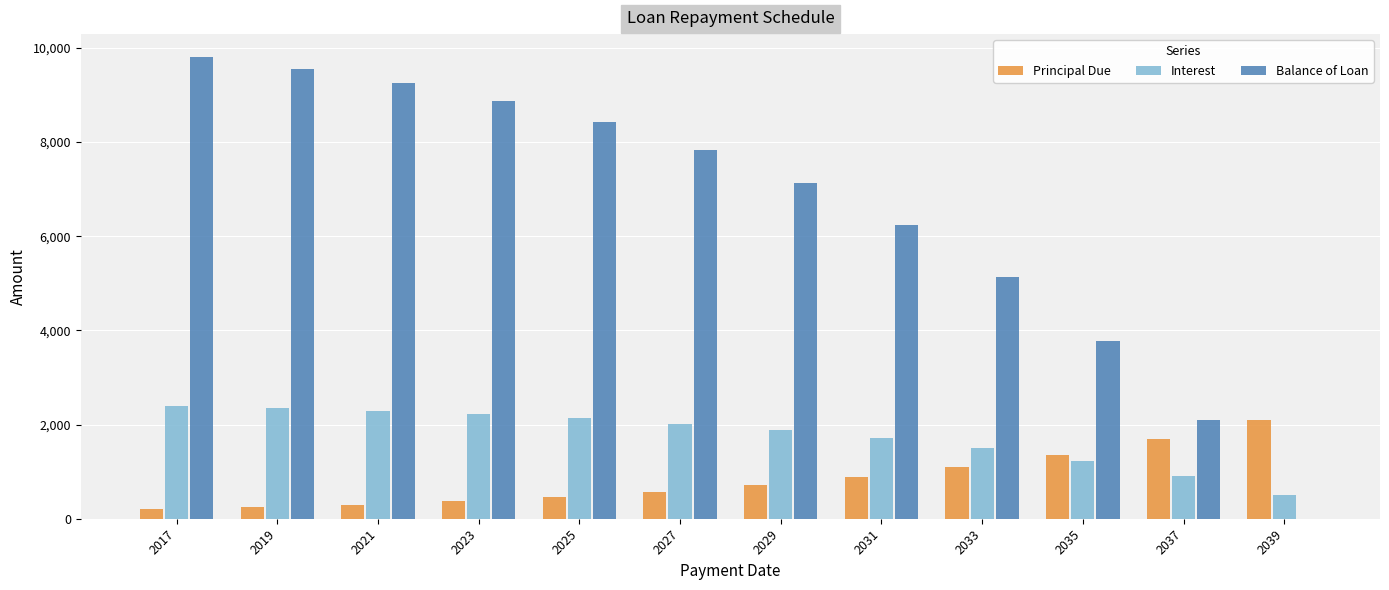

The Interest series shows 1882.2 at 2029. True or false?

True